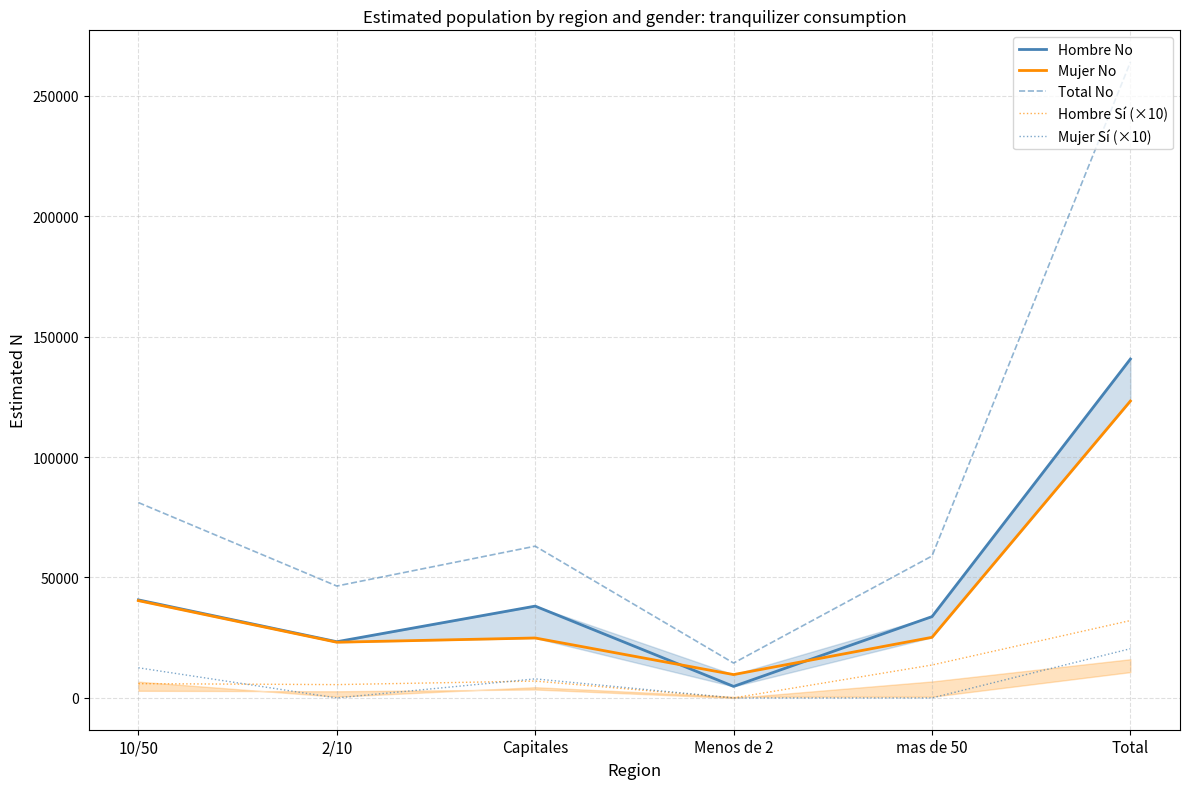

What is the highest value of the Hombre No series?

140706